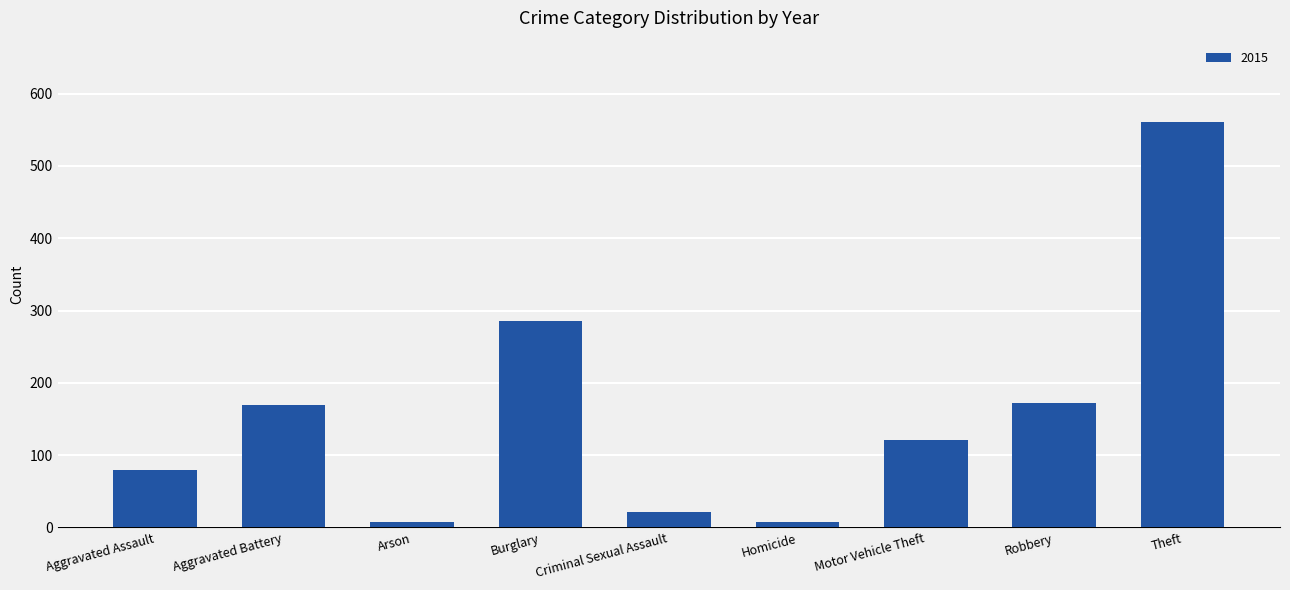

Count the number of categories in the chart.

9